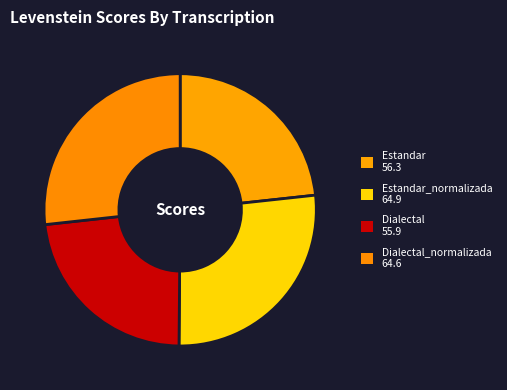

What is the largest slice in the pie chart?

Estandar_normalizada